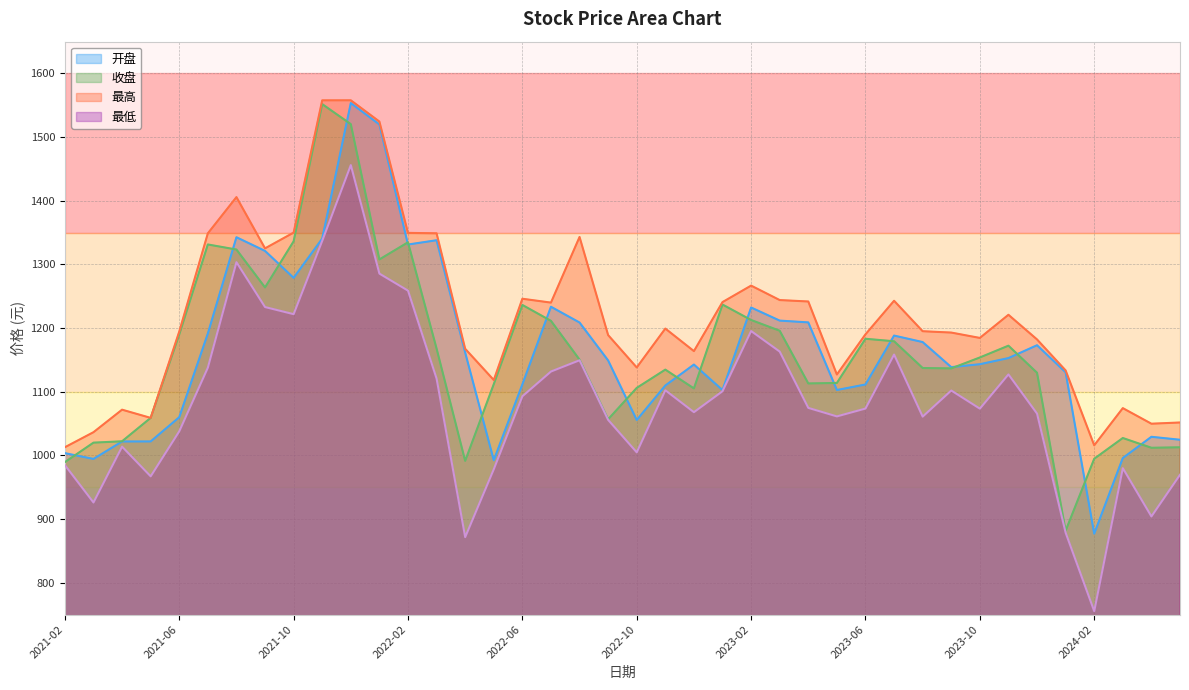

Which series has the largest total across all categories?

最高